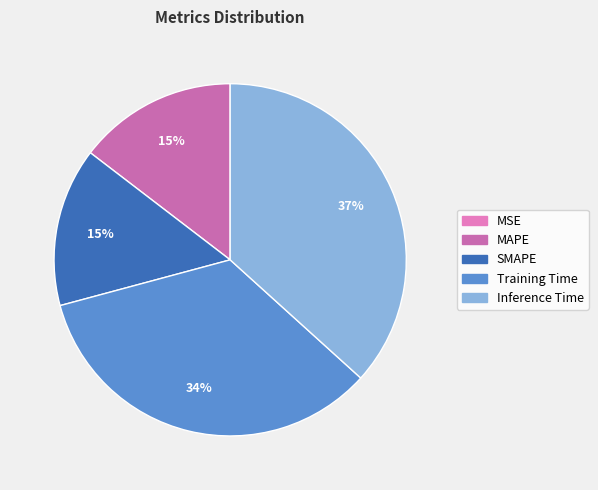

Between MAPE and Inference Time, which is larger?

Inference Time